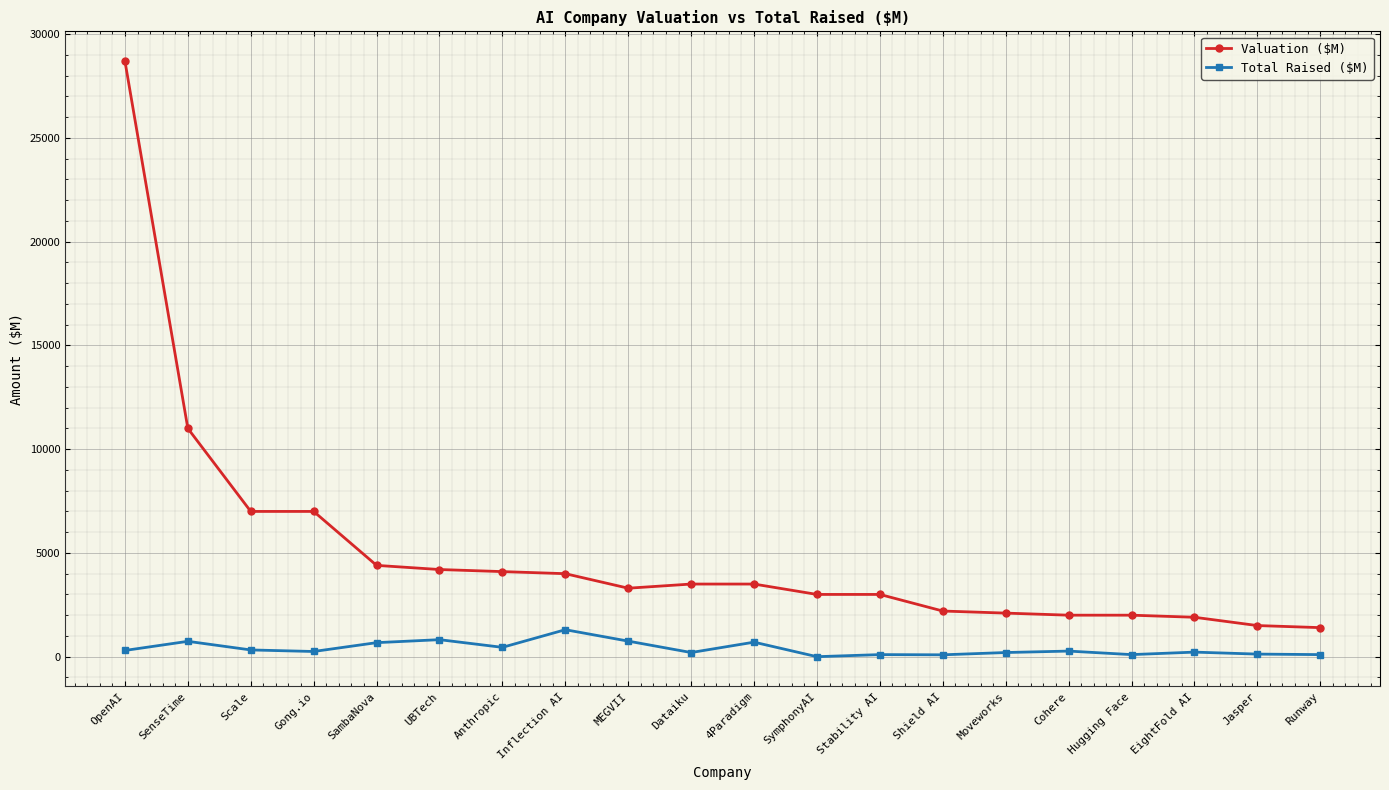

What is the label of the 4th point from the right?

Hugging Face